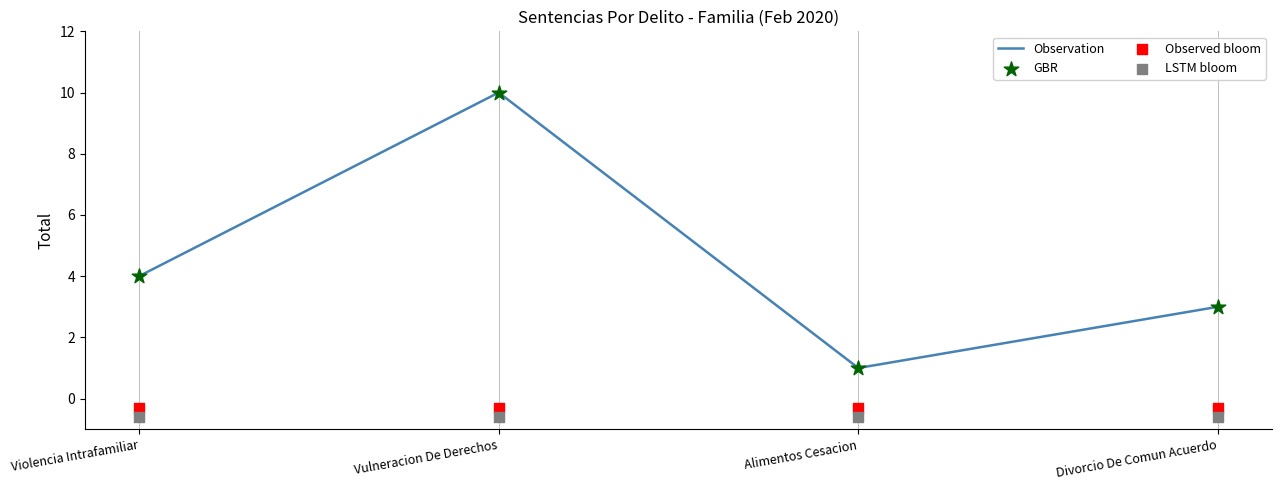

Between Vulneracion De Derechos and Violencia Intrafamiliar, which is larger?

Vulneracion De Derechos